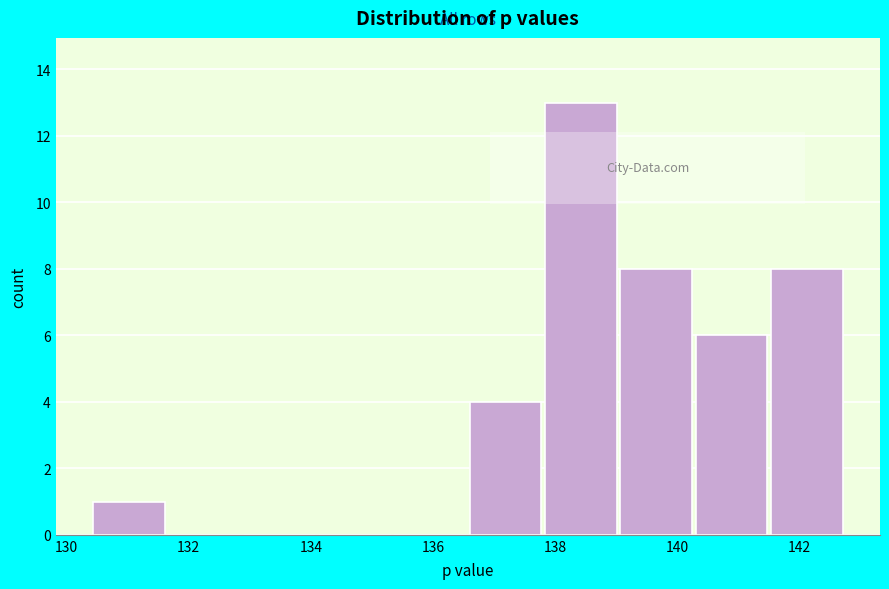

Reading left to right, transcribe this chart: for each bar, give the range it covers on the x-axis and its height. Neither the bar edges nor the heights are printed on the chart, so give them approximately, as read against the axes.

130.4 to 131.6: 1
131.6 to 133.0: 0
133.0 to 134.2: 0
134.2 to 135.4: 0
135.4 to 136.6: 0
136.6 to 137.8: 4
137.8 to 139.0: 13
139.0 to 140.4: 8
140.4 to 141.6: 6
141.6 to 142.8: 8